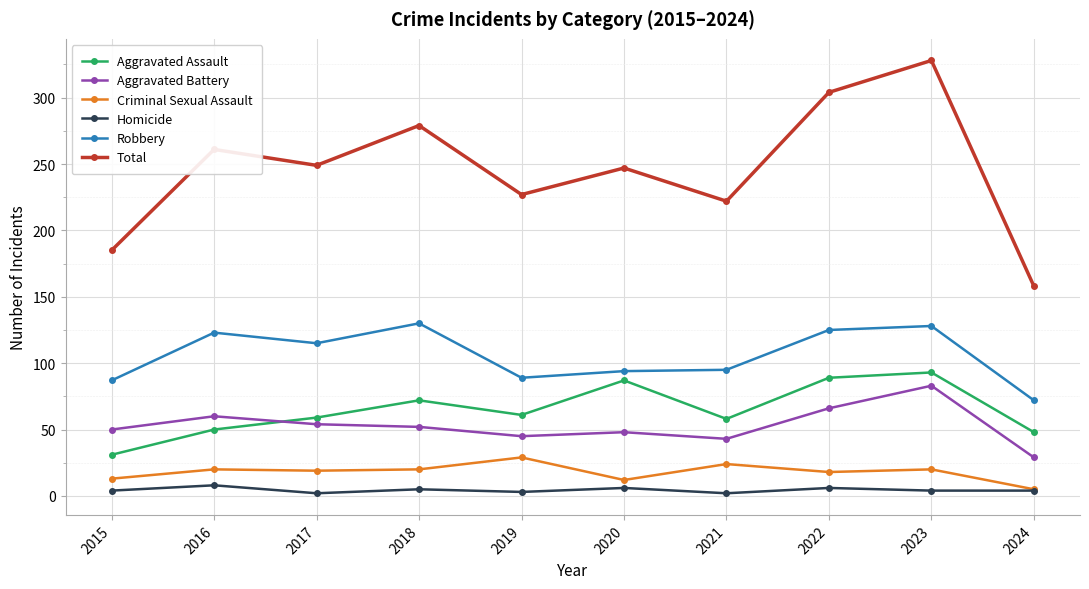

True or false: Robbery and Criminal Sexual Assault intersect in this chart.

False